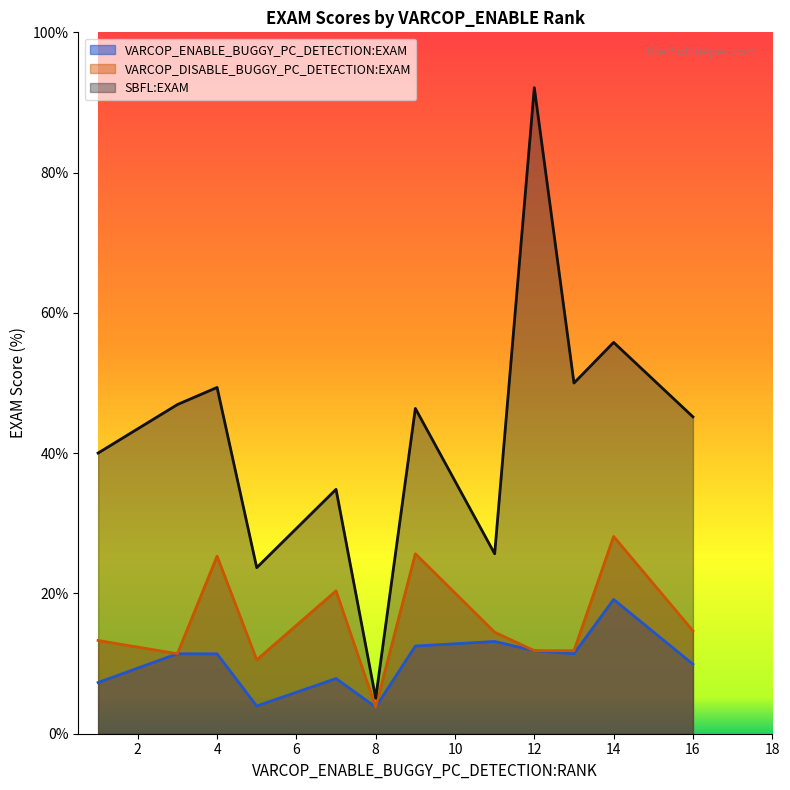

The VARCOP_ENABLE_BUGGY_PC_DETECTION:EXAM series shows 18.5 at 4. True or false?

False